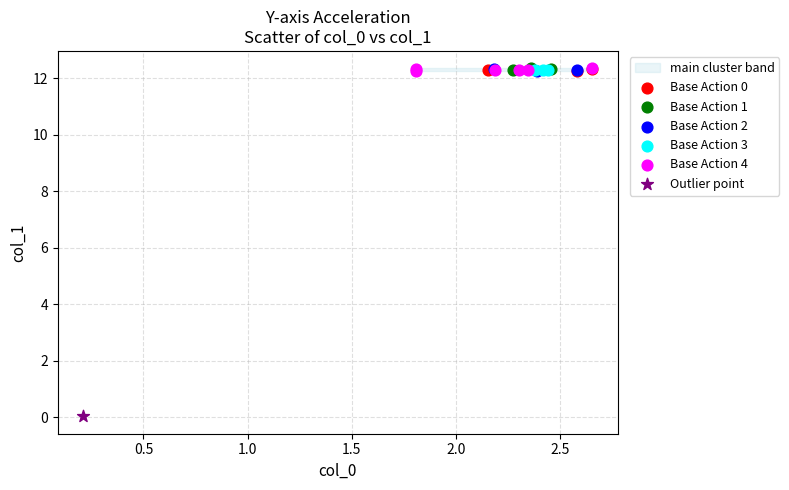

Which series contains the lowest Y value?

Outlier point